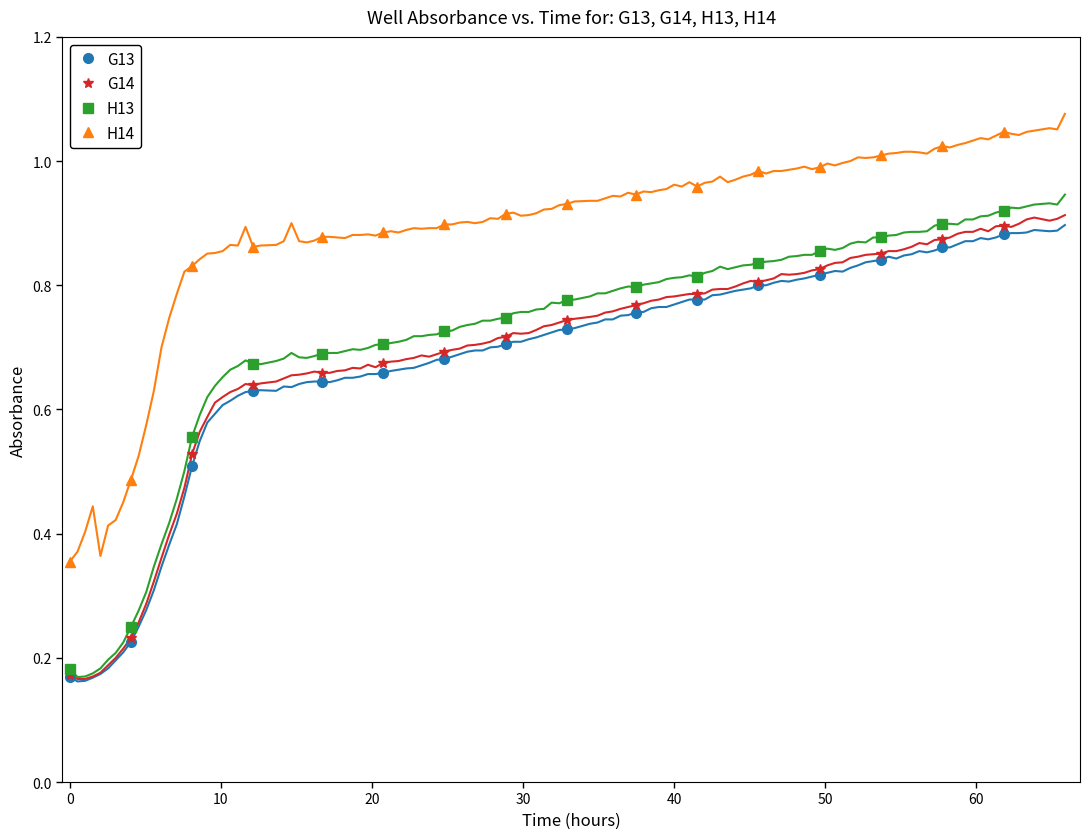

Reading left to right, list all the values displayed in this chart.

G13: 0.2	0.2	0.5	0.6	0.6	0.7	0.7	0.7	0.7	0.8	0.8	0.8	0.8	0.8	0.9	0.9
G14: 0.2	0.2	0.5	0.6	0.7	0.7	0.7	0.7	0.7	0.8	0.8	0.8	0.8	0.9	0.9	0.9
H13: 0.2	0.2	0.6	0.7	0.7	0.7	0.7	0.7	0.8	0.8	0.8	0.8	0.9	0.9	0.9	0.9
H14: 0.4	0.5	0.8	0.9	0.9	0.9	0.9	0.9	0.9	0.9	1.0	1.0	1.0	1.0	1.0	1.0